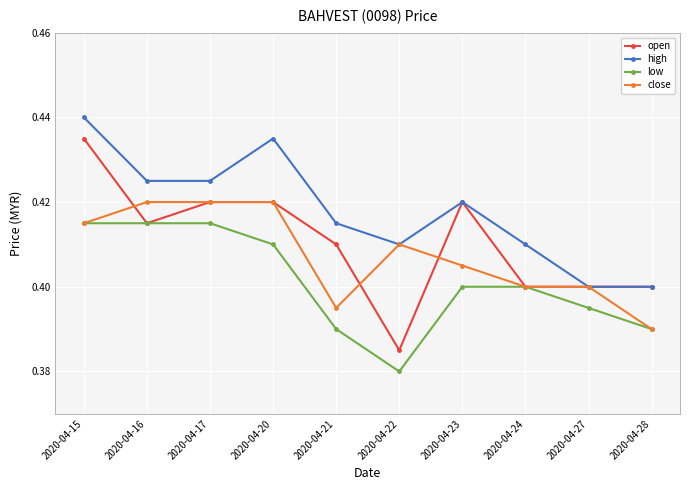

At which label does open reach its peak?

2020-04-15